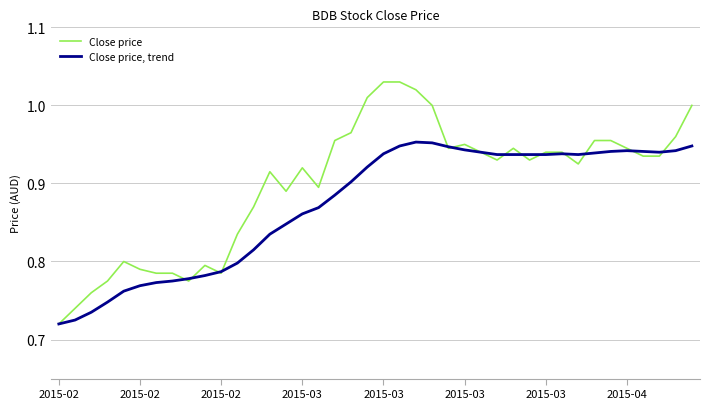

Which series has the largest total across all categories?

Close price